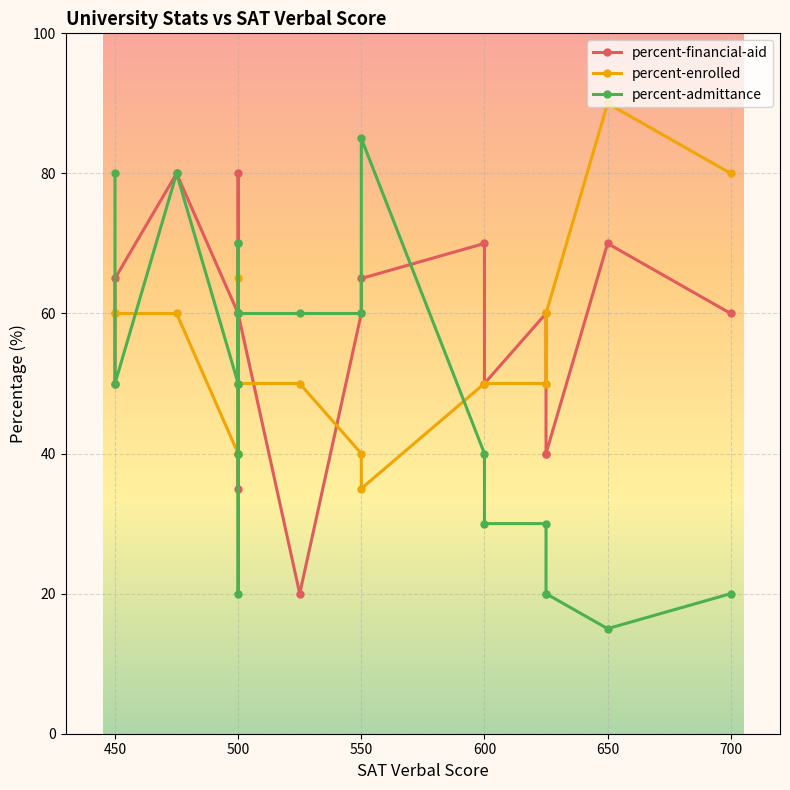

Does the chart display data point markers on the line(s)?

Yes